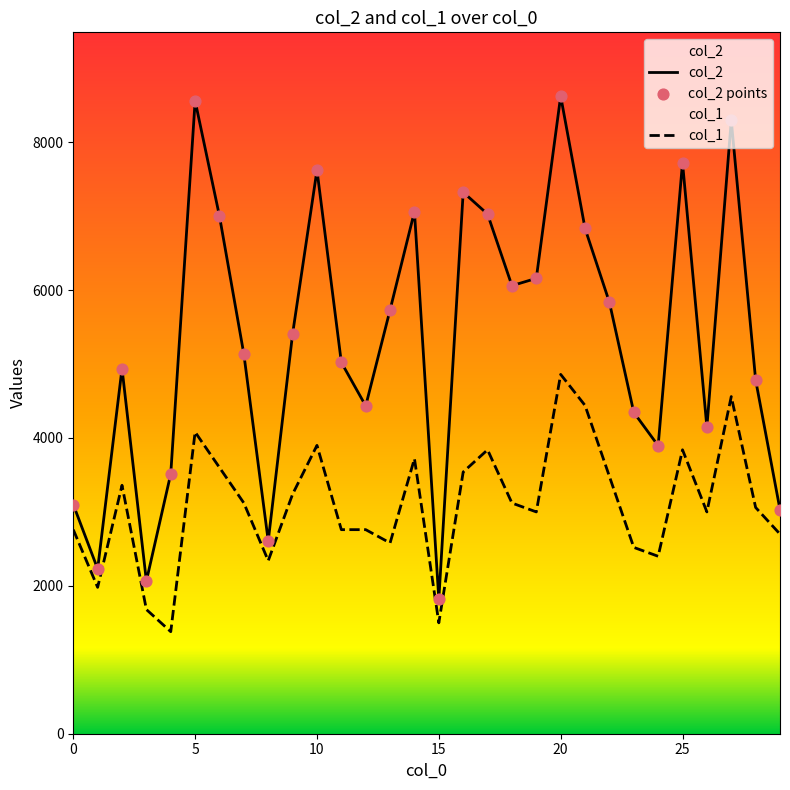

What are all the series names shown in the legend?

col_2, col_1